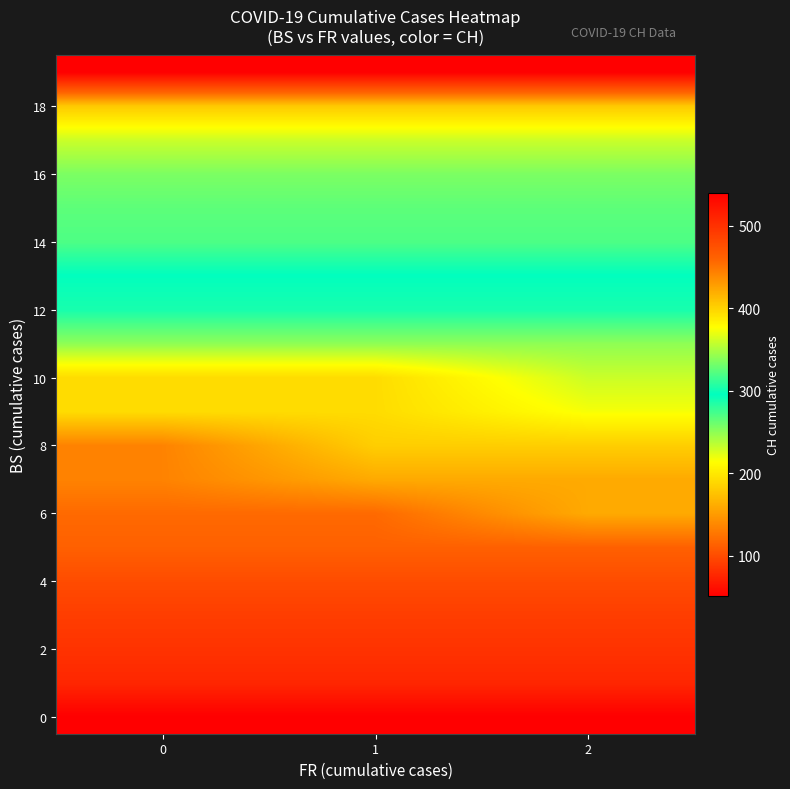

Which series has the largest range (max minus min)?

row_8